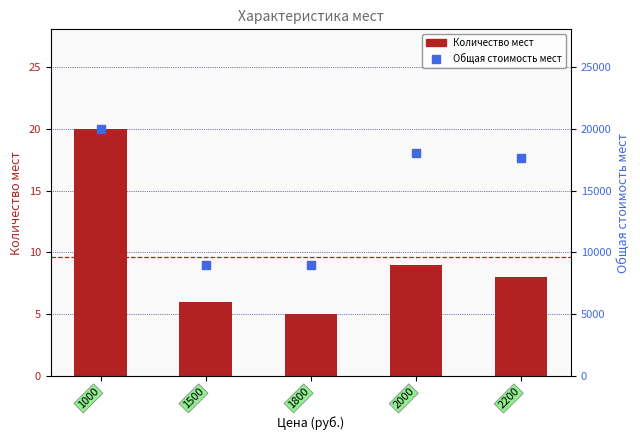

Which series contains the highest Y value?

Общая стоимость мест